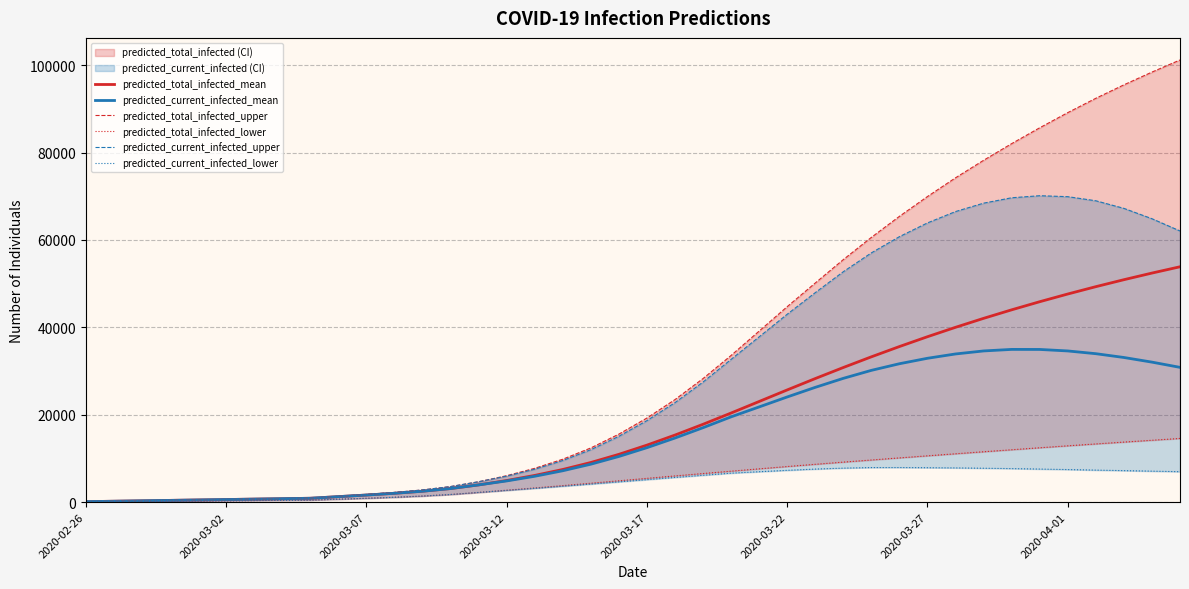

The predicted_total_infected_mean series shows 1525 at 12. True or false?

False